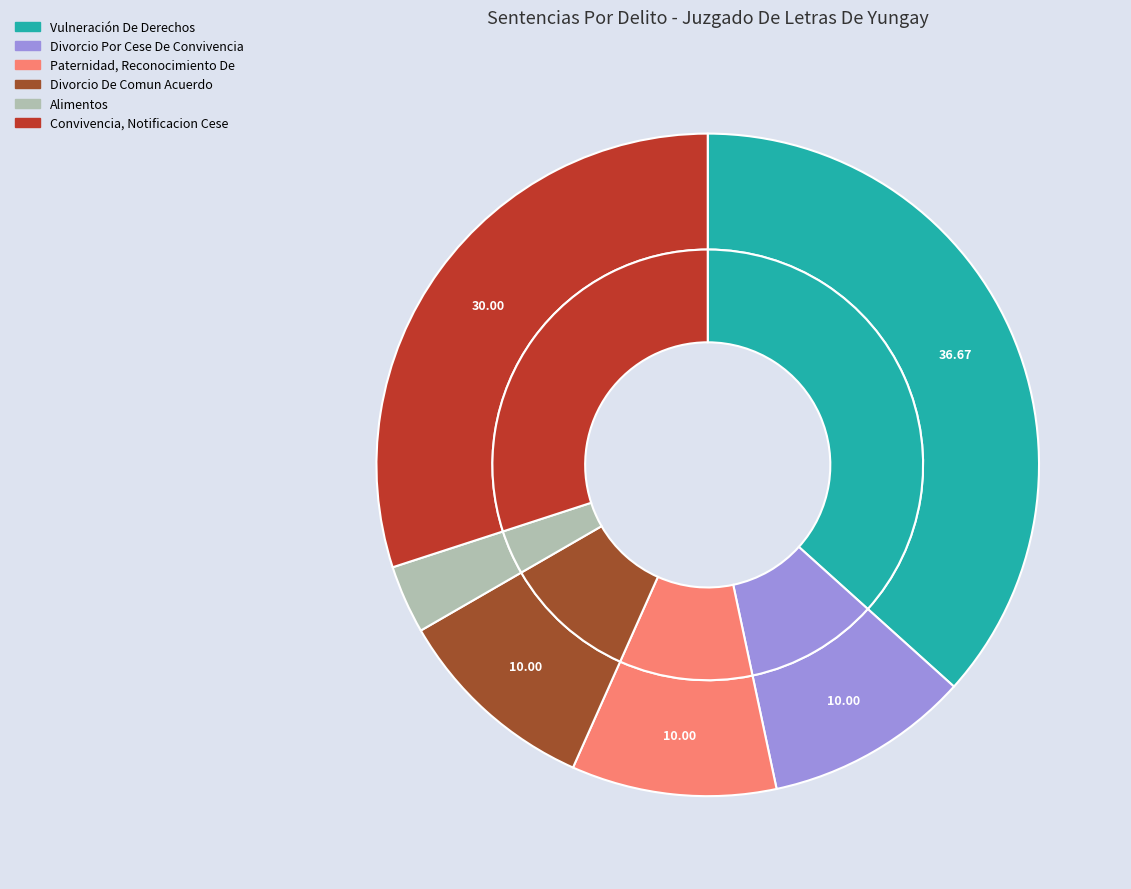

Does Divorcio Por Cese De Convivencia represent more than half of the total?

No